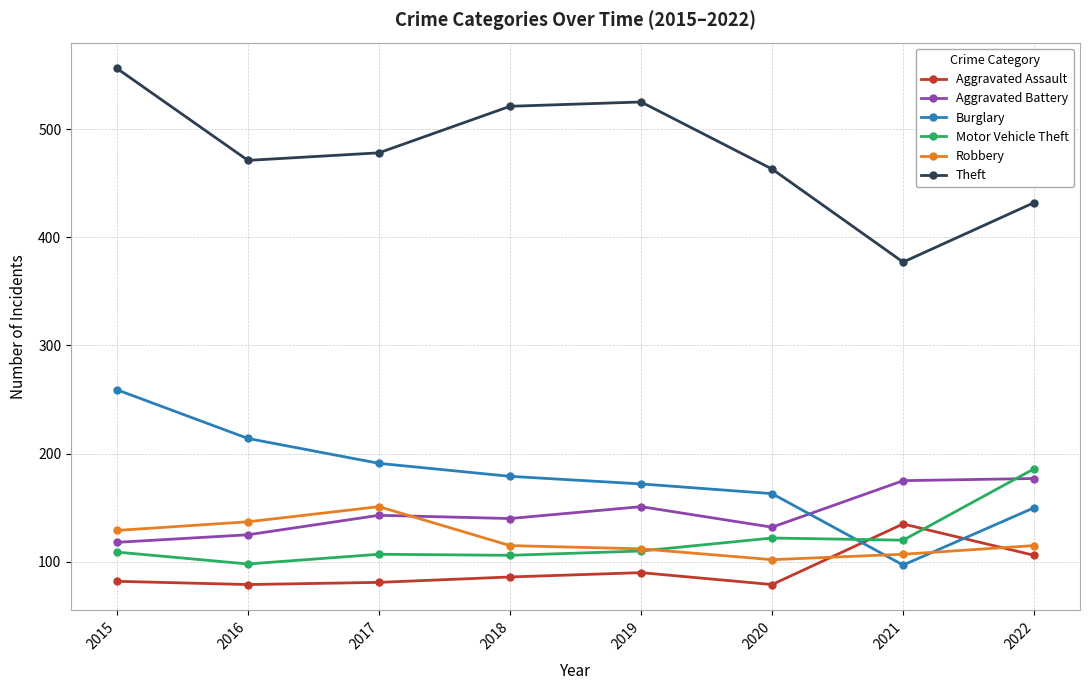

Where does the Burglary series first go above 179?

2015